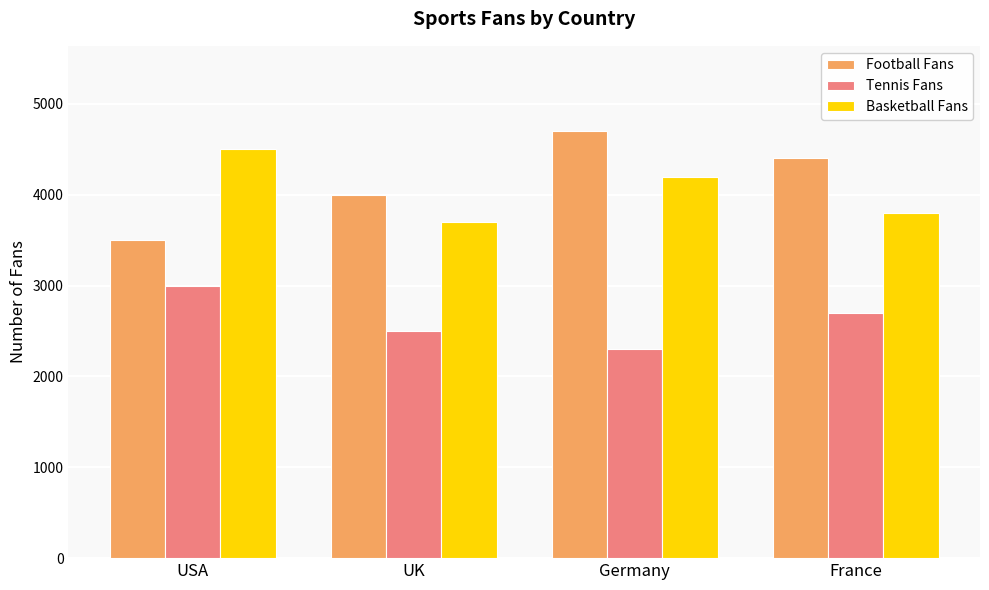

Is it true that Basketball Fans equals 5989 at France?

False